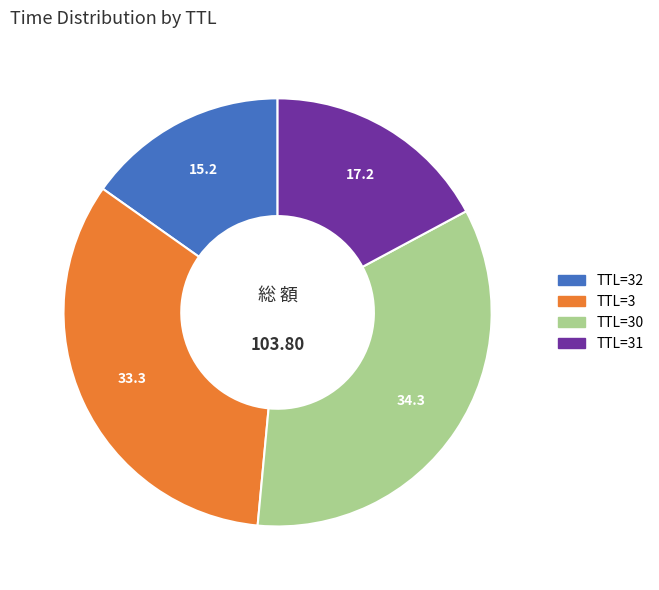

Does any single category account for the majority?

No